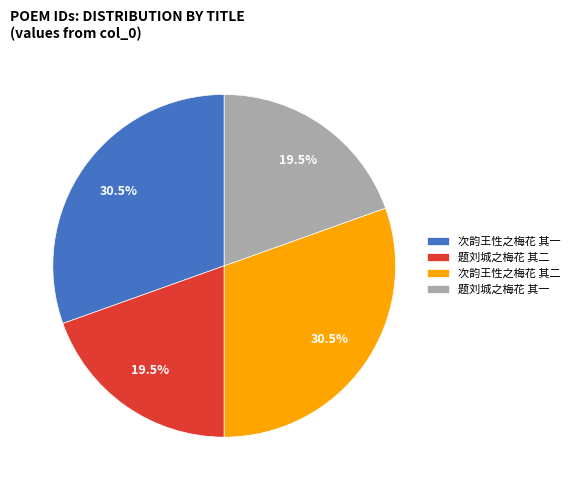

What percentage is NOT represented by 题刘城之梅花 其一?

80.5%